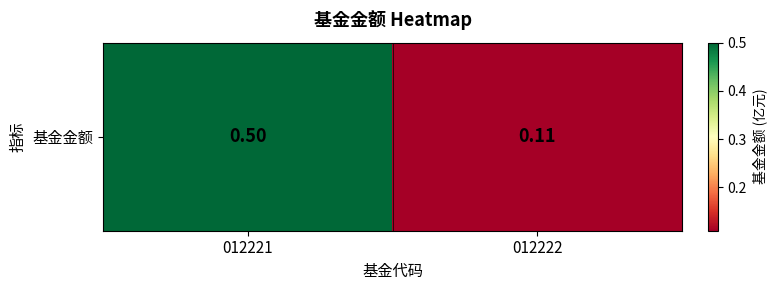

Reading left to right, extract all data points from this chart.

0.5	0.1